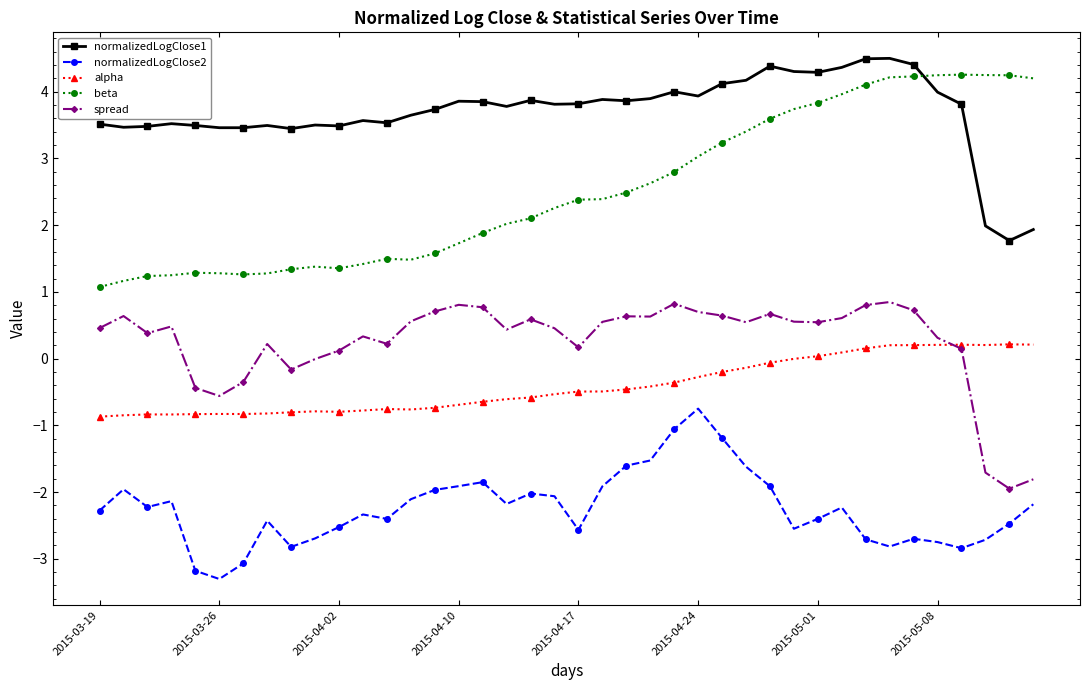

What is the value of the normalizedLogClose1 point at the 11th from the left?

3.5